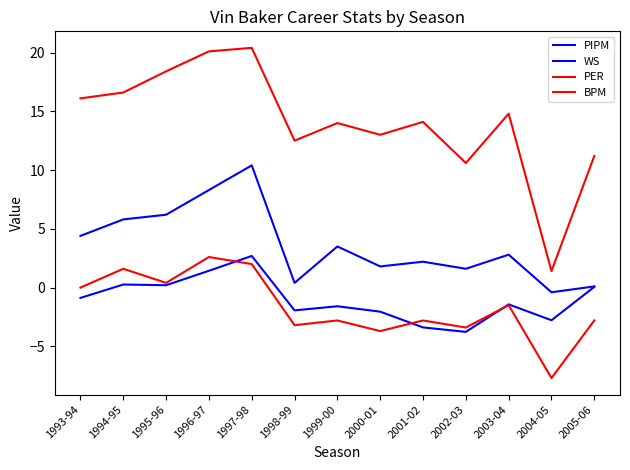

Does the chart display data point markers on the line(s)?

No